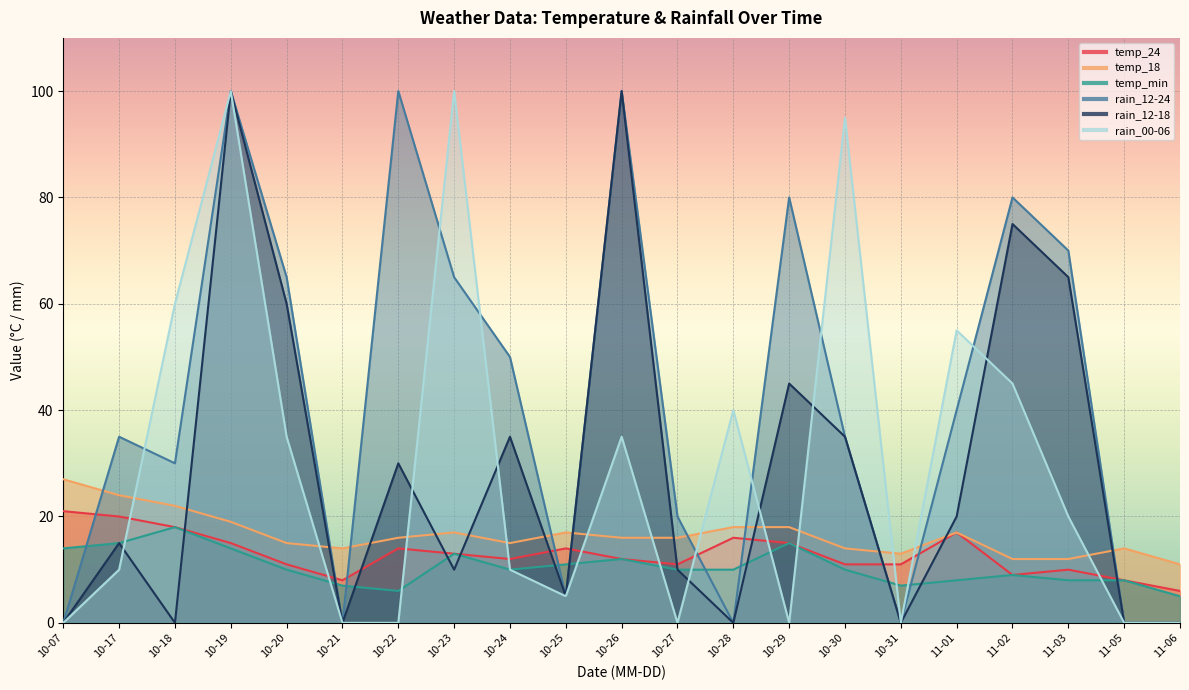

At 10-27, list the series in order from smallest to largest.

rain_00-06, temp_min, rain_12-18, temp_24, temp_18, rain_12-24